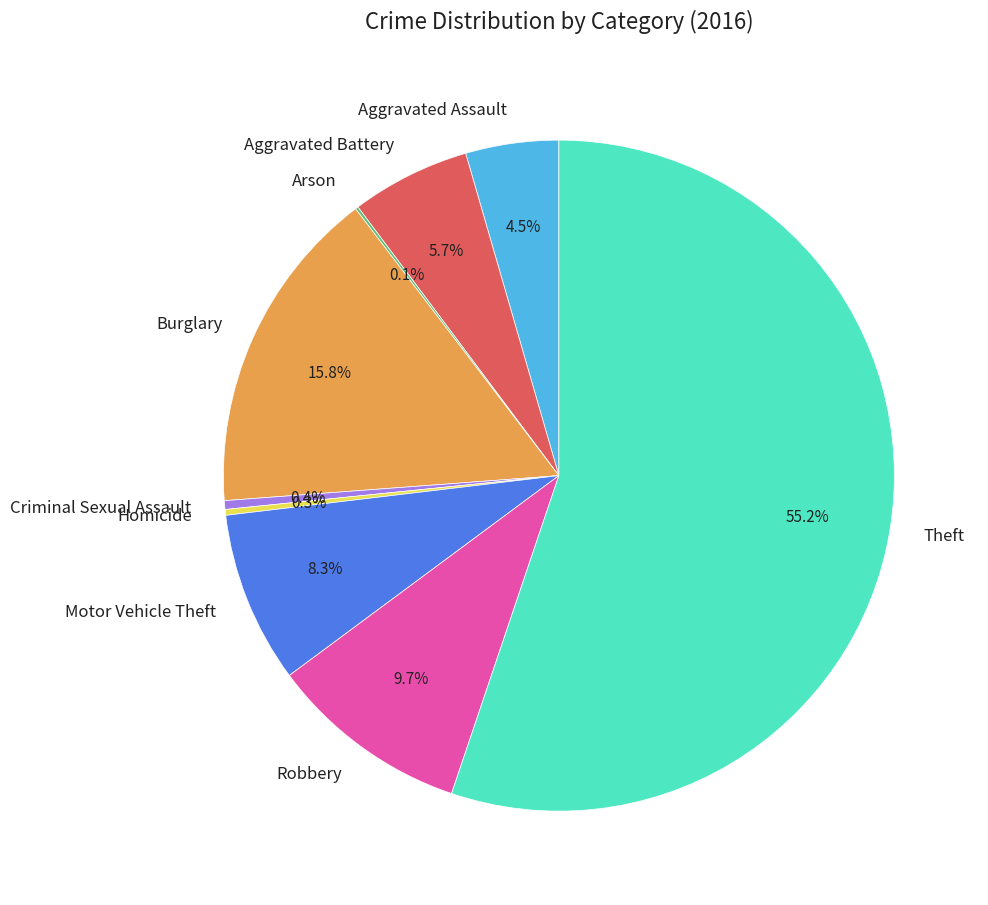

How much of the chart is everything except Theft?

44.8%